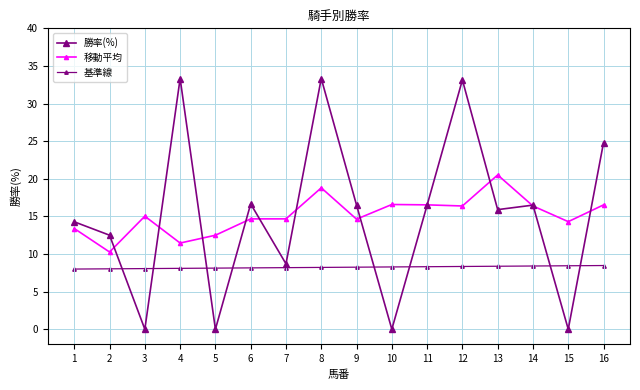

Is this an area chart (filled region under the line)?

No